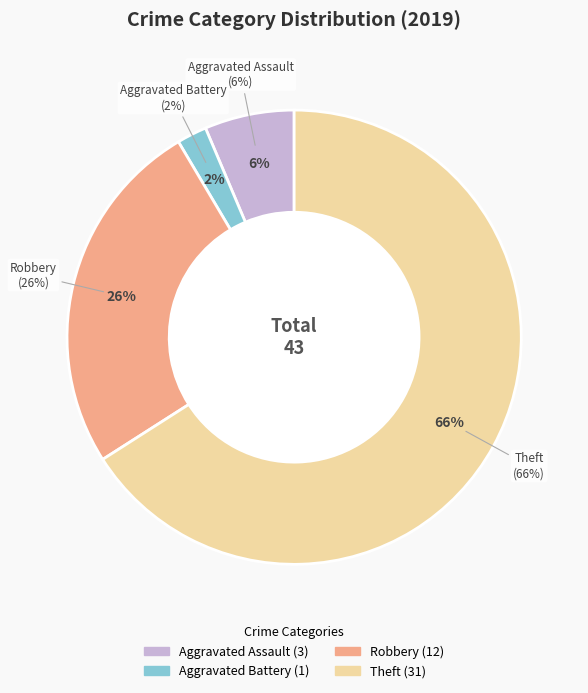

The Aggravated Battery slice represents 2% of the pie. True or false?

True